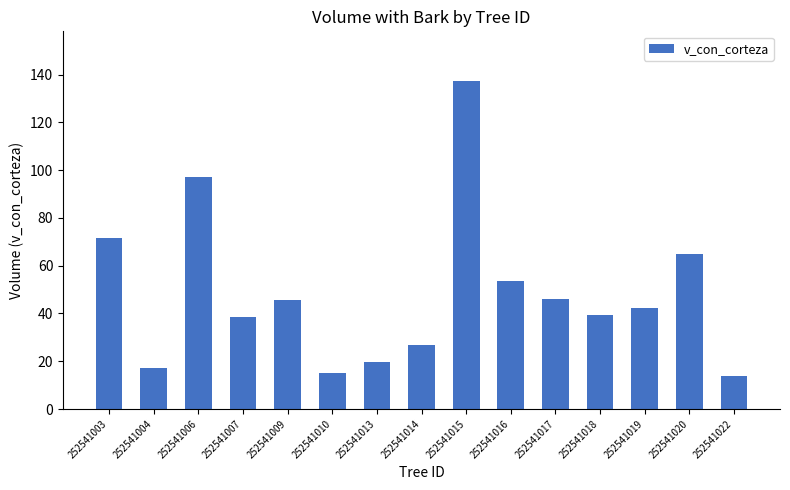

What is the value of the 9th bar from the left?

137.5